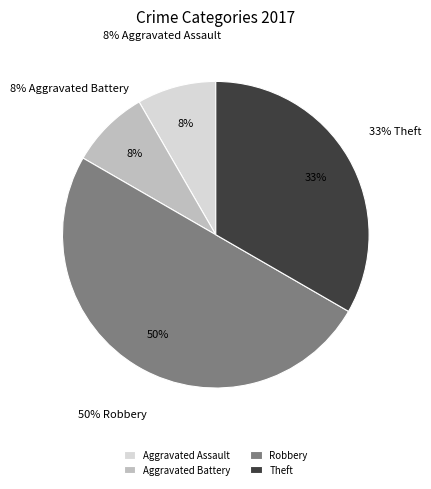

Is it true that Aggravated Assault is 1% of the pie?

False